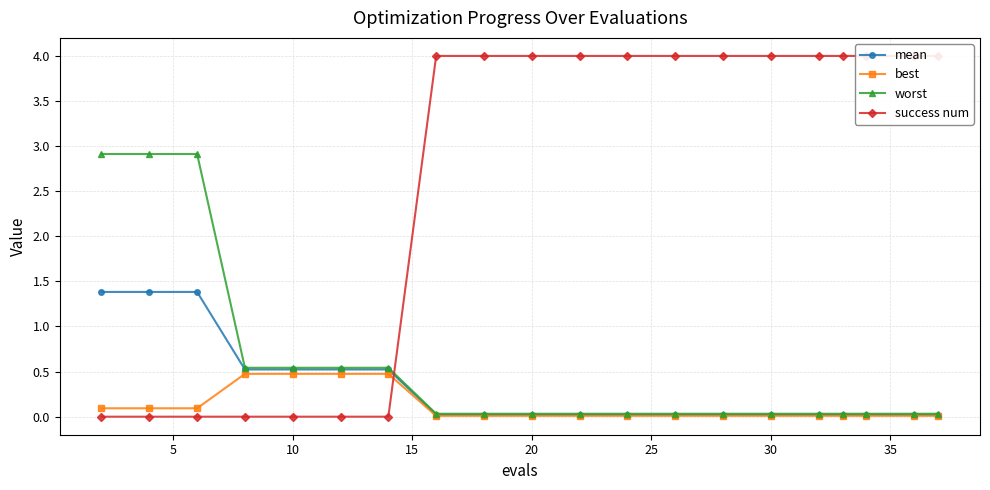

List the series in order of their peak value, lowest first.

best, mean, worst, success num